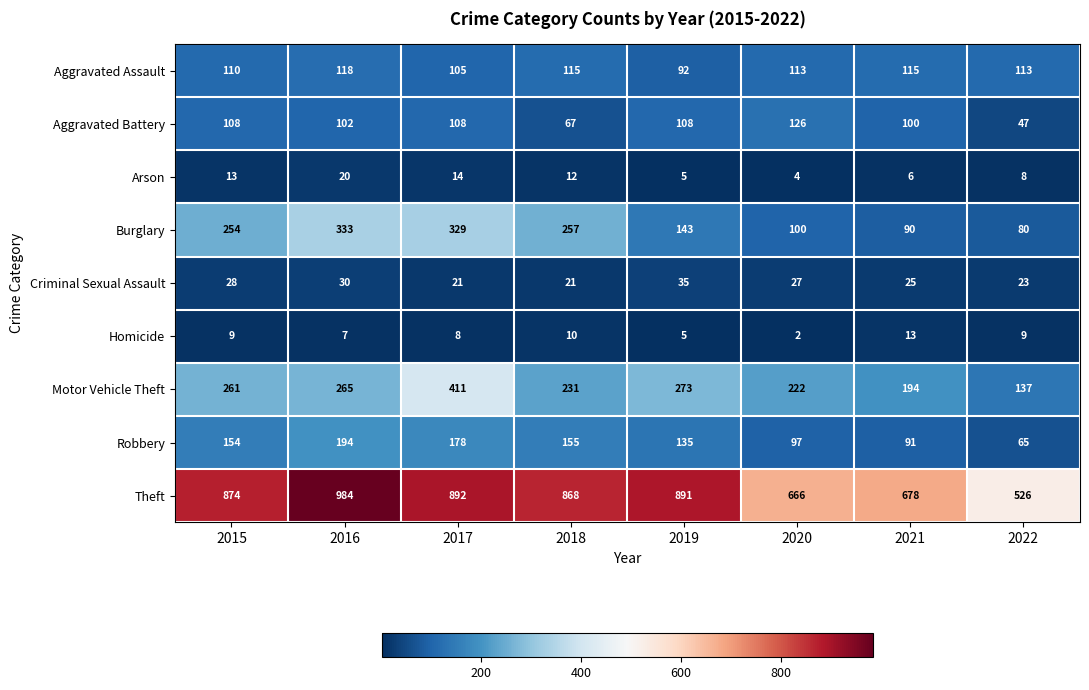

The Homicide series shows 8 at 2017. True or false?

True